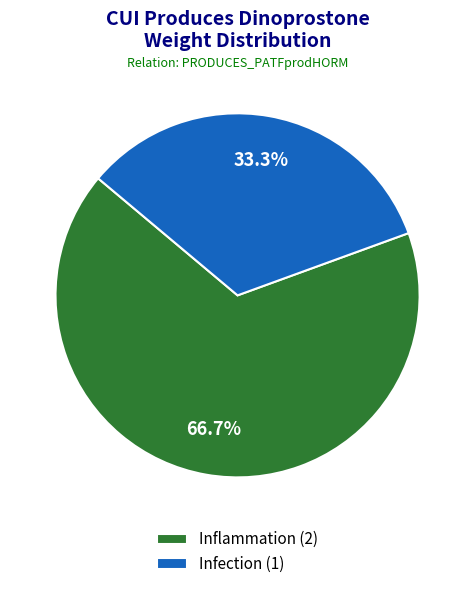

Approximately how many times larger is the value at Infection (1) compared to Inflammation (2)?

0.5